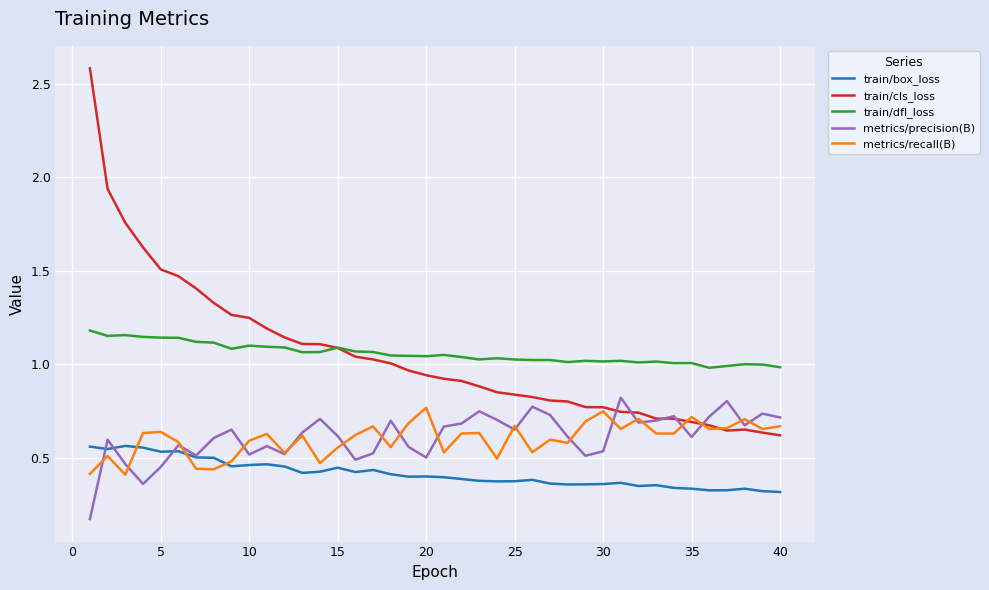

True or false: train/box_loss and train/dfl_loss cross at least once.

False